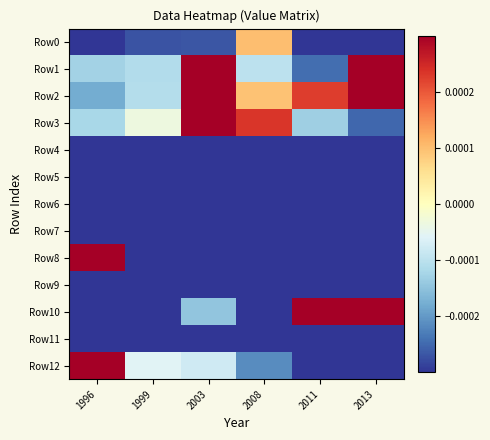

Which series has the largest range (max minus min)?

Row8